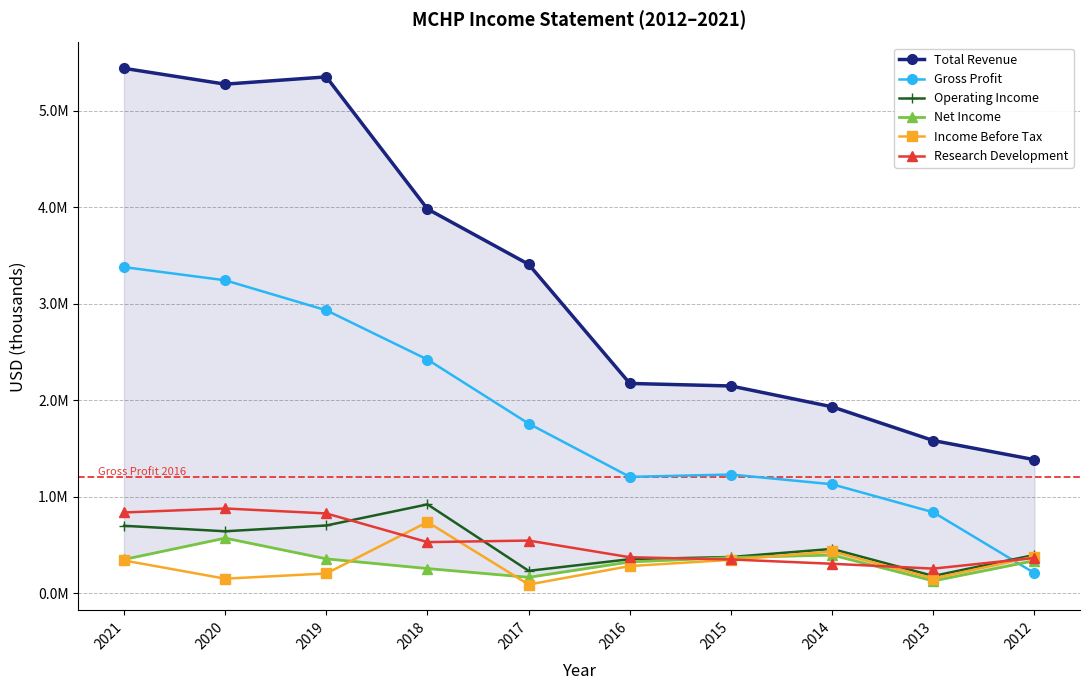

List the series in order of their peak value, lowest first.

Net Income, Income Before Tax, Research Development, Operating Income, Gross Profit, Total Revenue